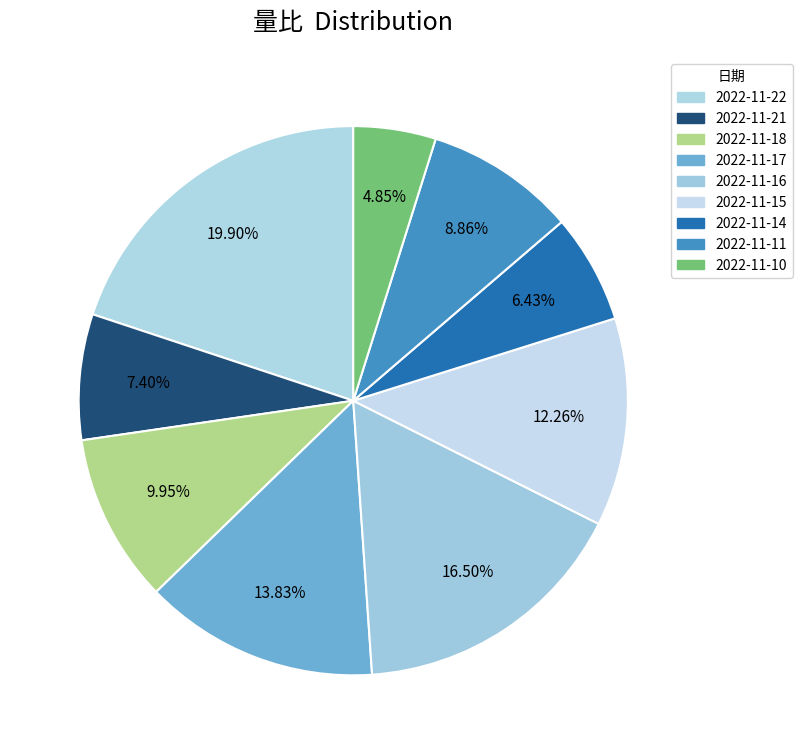

Rank the categories by value from highest to lowest.

2022-11-22, 2022-11-16, 2022-11-17, 2022-11-15, 2022-11-18, 2022-11-11, 2022-11-21, 2022-11-14, 2022-11-10